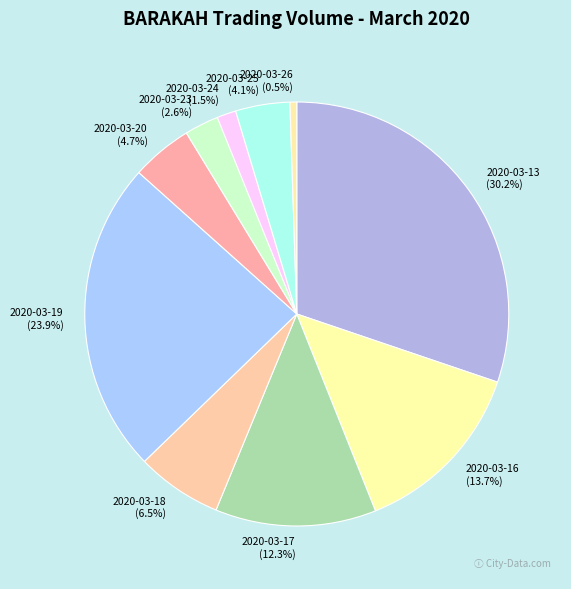

Which slice is the largest?

2020-03-13